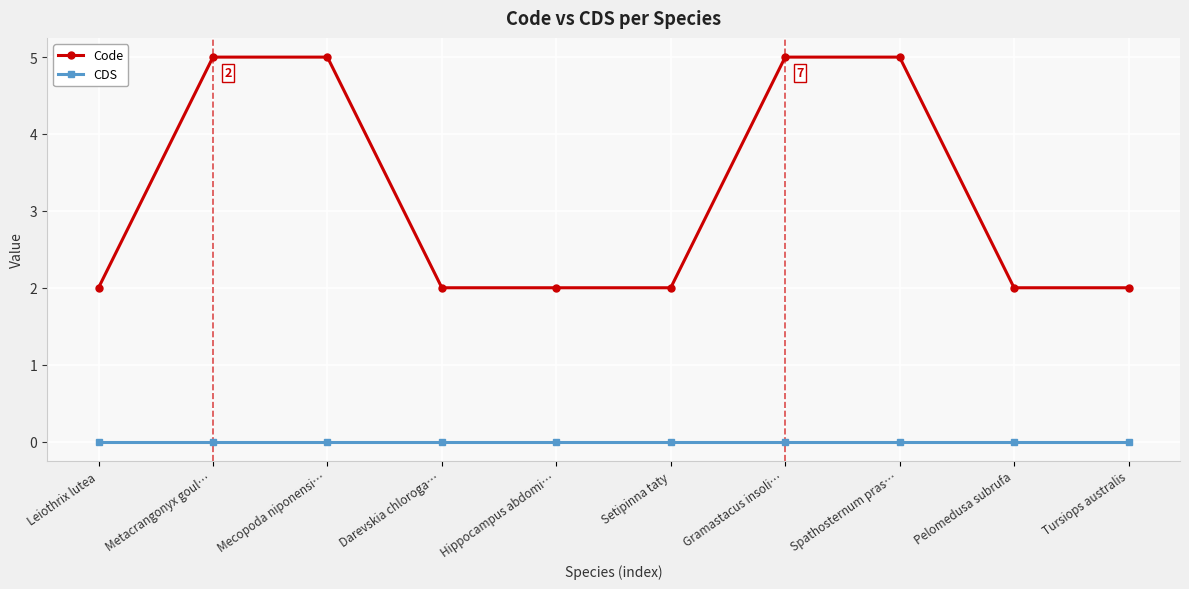

At how many categories does at least one series exceed 1?

10